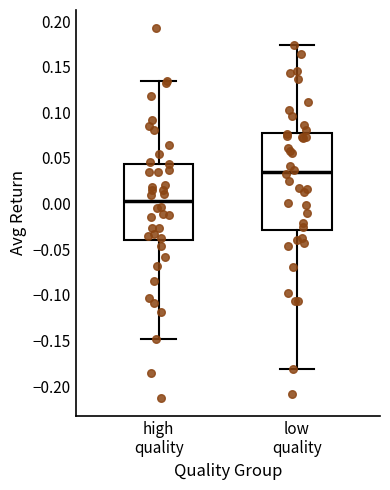

Reading left to right, read every box against the y-axis: the position of its median line, the range the box covers, and the ends of its whiskers. The values are not printed on the chart, so give them approximately, as read against the axis.

high quality: median 0.005, box -0.040 to 0.045, whiskers -0.150 to 0.135
low quality: median 0.035, box -0.030 to 0.075, whiskers -0.180 to 0.175